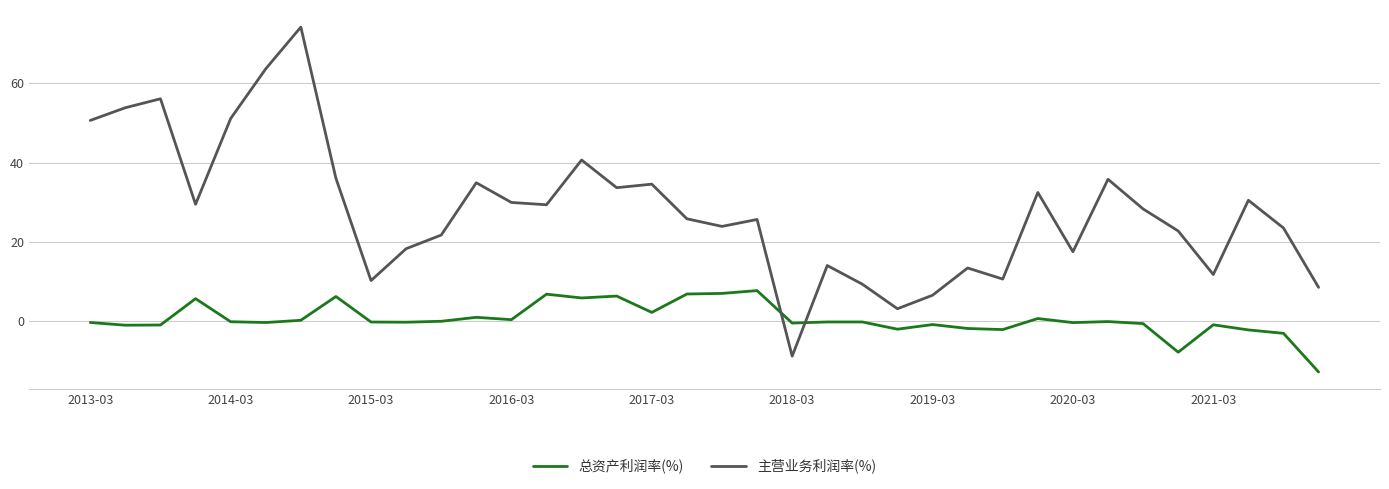

What is the greatest value displayed?

74.2